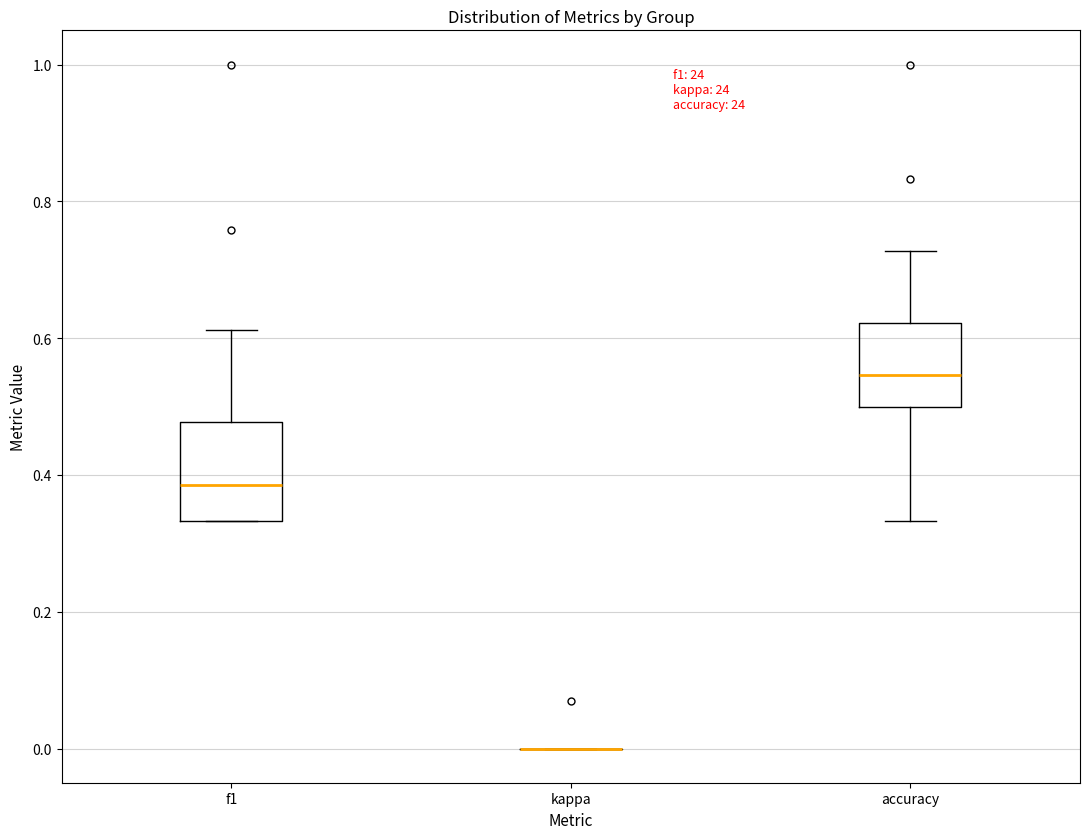

Comparing the boxes themselves (not the whiskers), which one is the tallest?

f1